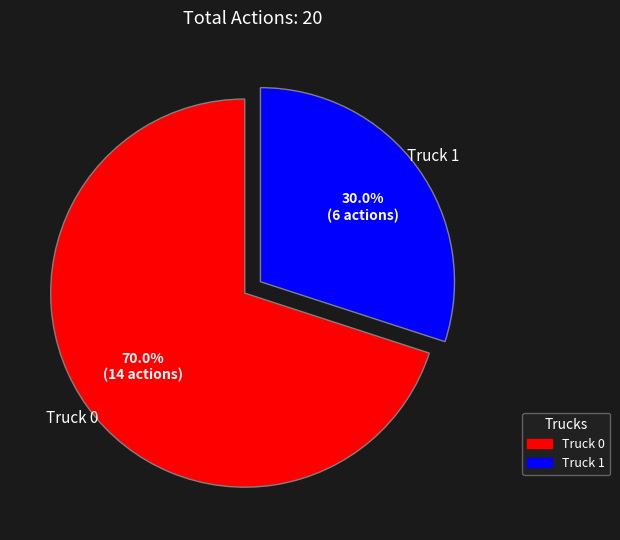

How many slices are in this pie chart?

2